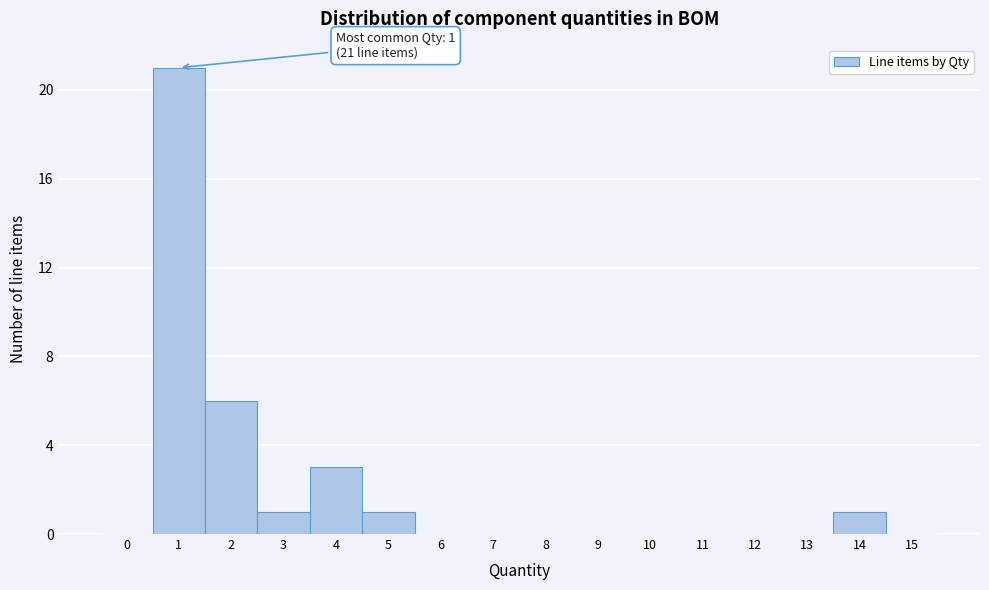

Reading left to right, extract all data points from this chart.

0=0	1=21	2=6	3=1	4=3	5=1	6=0	7=0	8=0	9=0	10=0	11=0	12=0	13=0	14=1	15=0